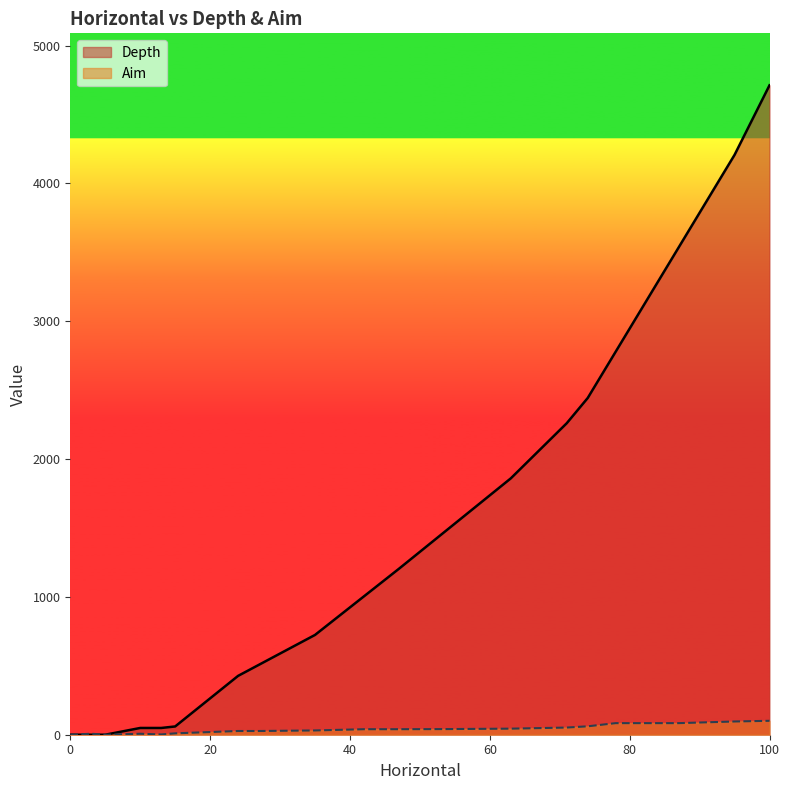

How many values in Depth are above zero?

17